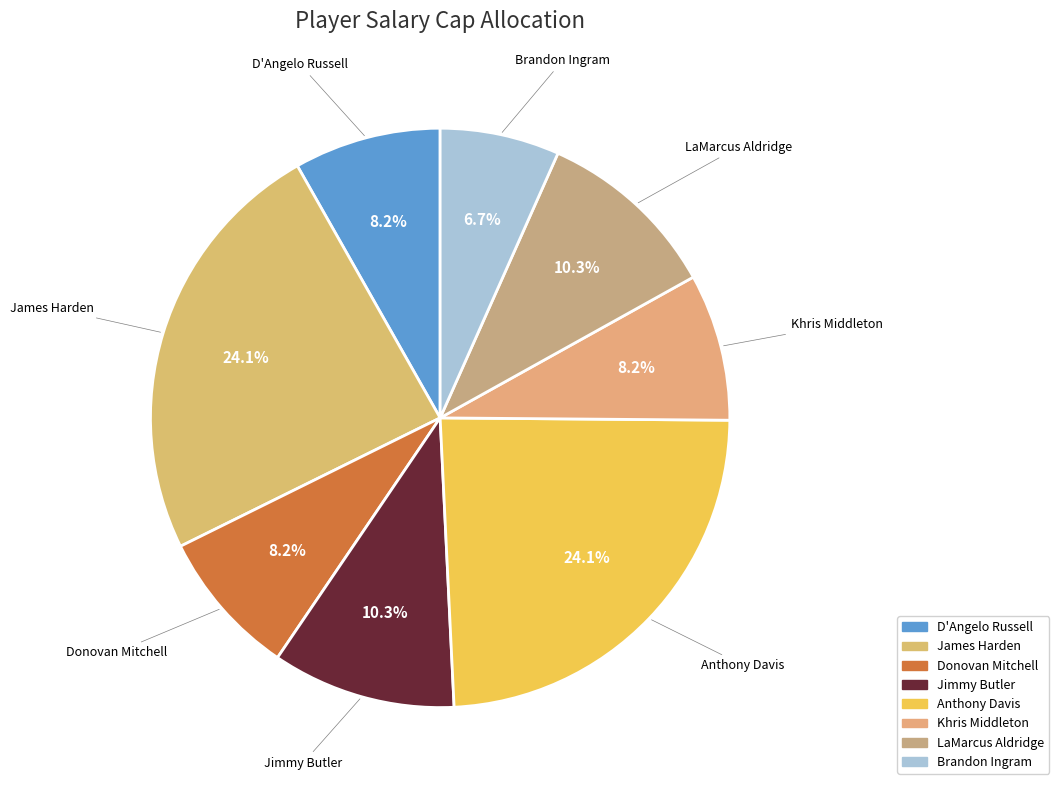

What portion of the pie excludes LaMarcus Aldridge?

89.7%